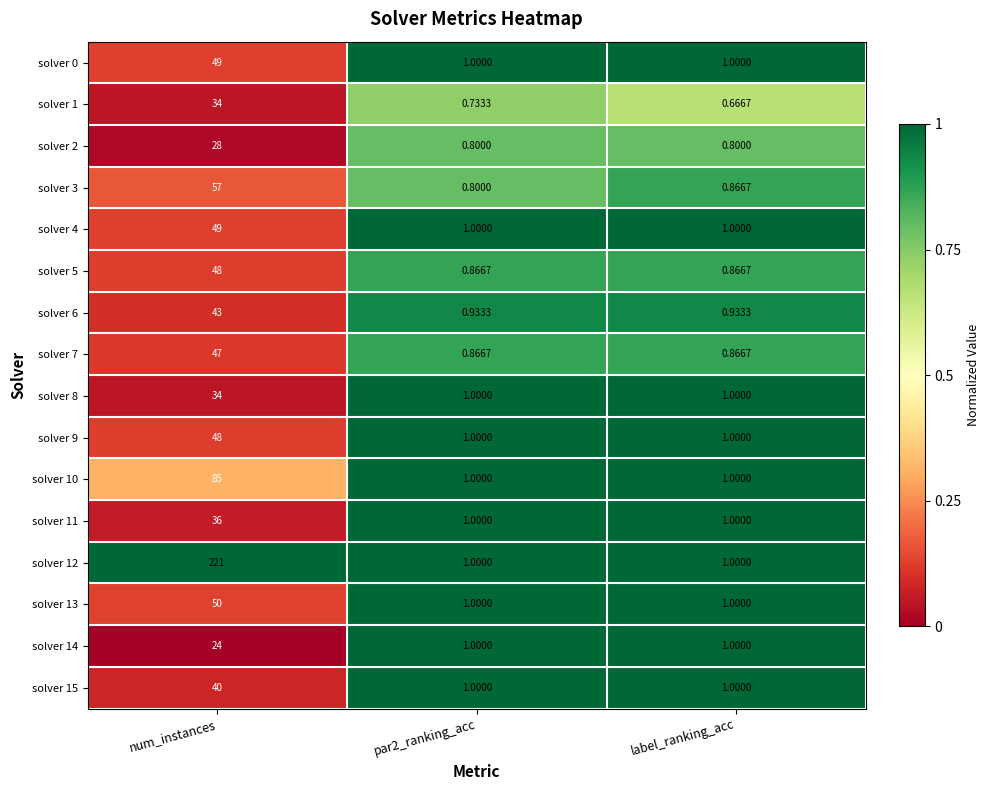

At which label does solver 12 reach its peak?

num_instances